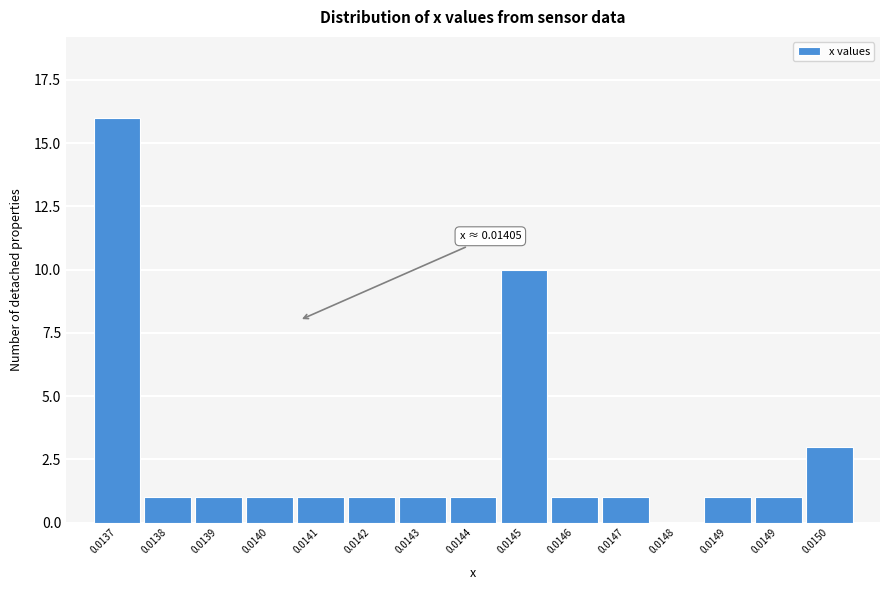

Count the number of categories in the chart.

15